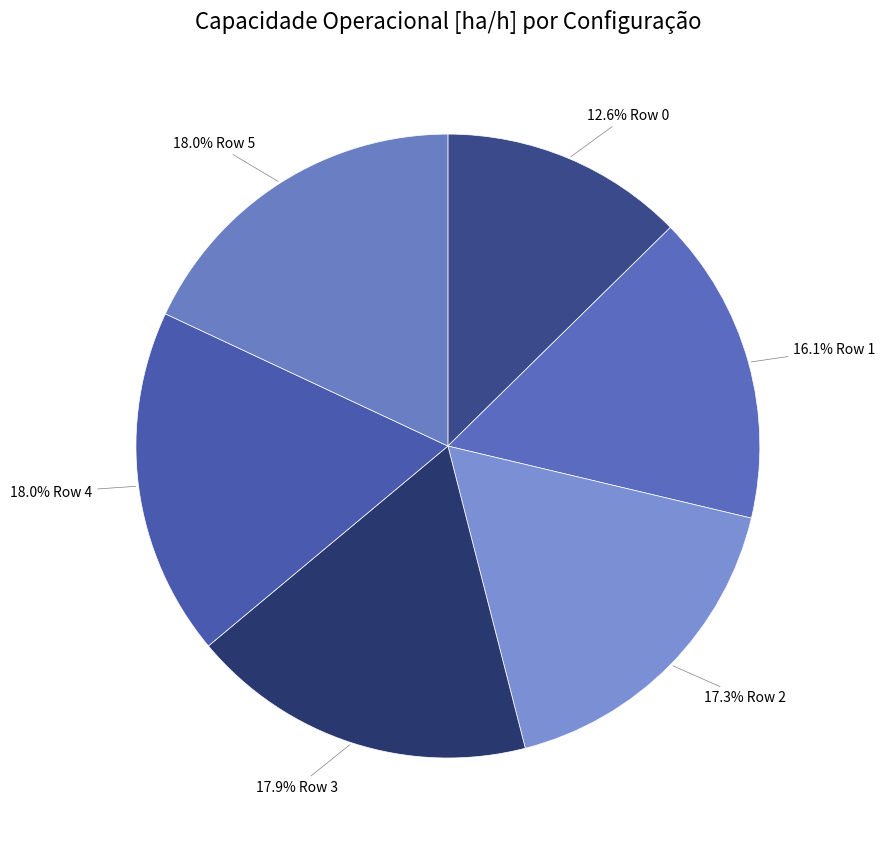

How many slices are in this pie chart?

6